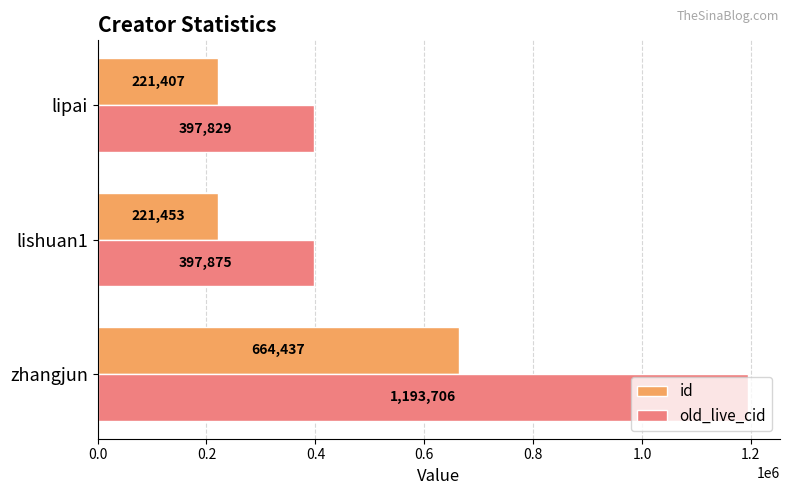

What is the difference between the maximum and minimum values in the old_live_cid series?

795877